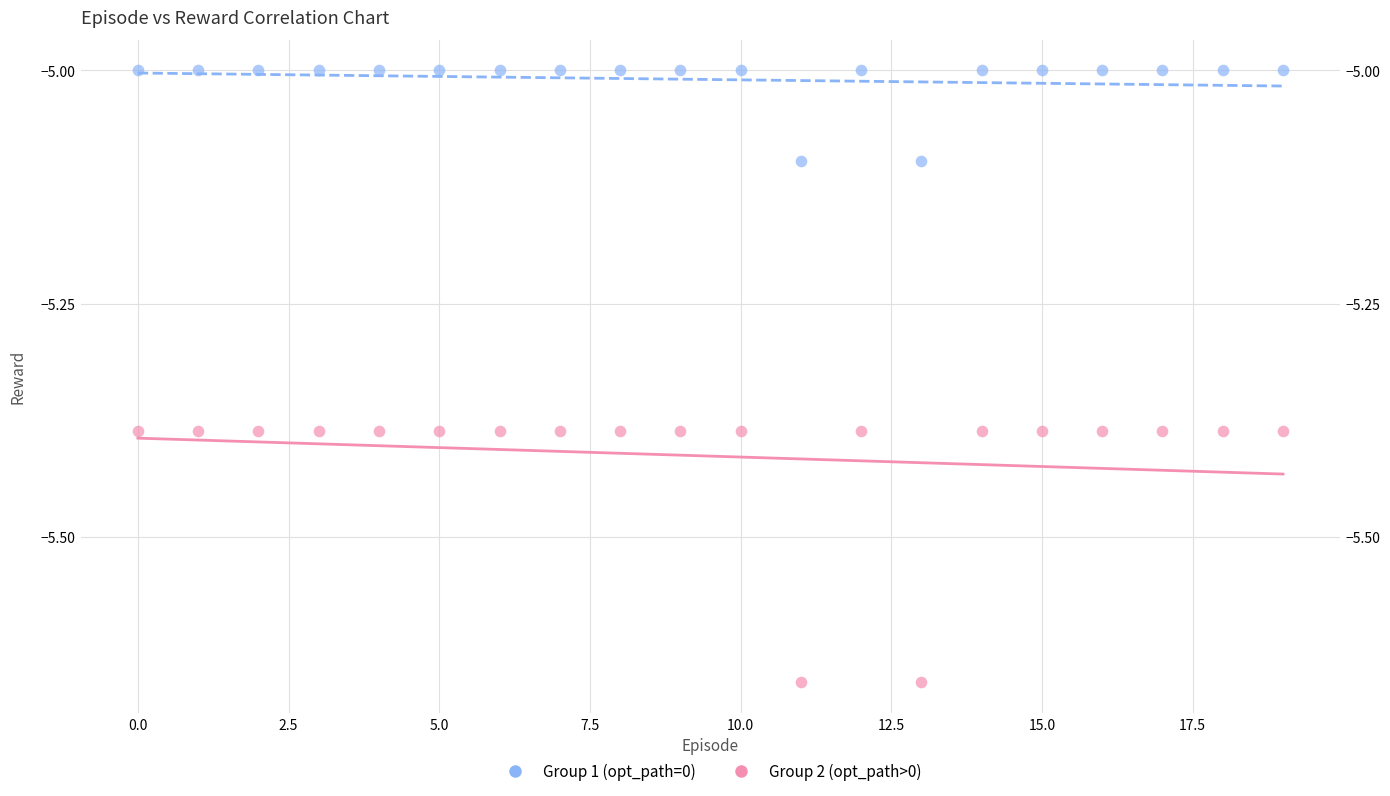

Which series contains the highest Y value?

Group 1 (opt_path=0)